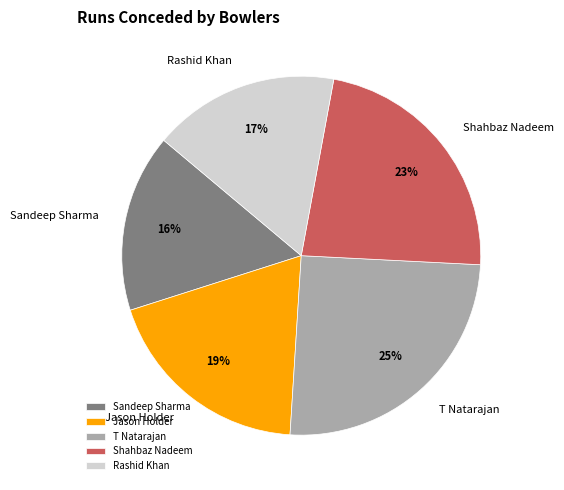

Do Sandeep Sharma and Jason Holder together represent more than half of the pie?

No